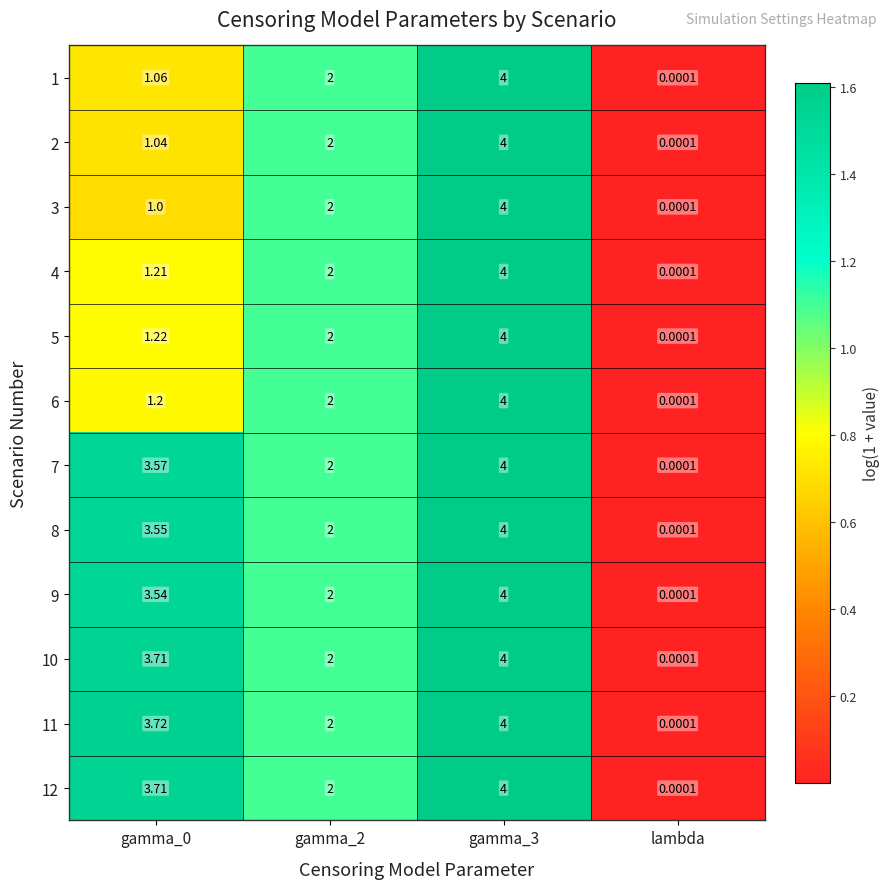

Is the value of 10 at gamma_0 greater than the value of 1 at gamma_2?

Yes